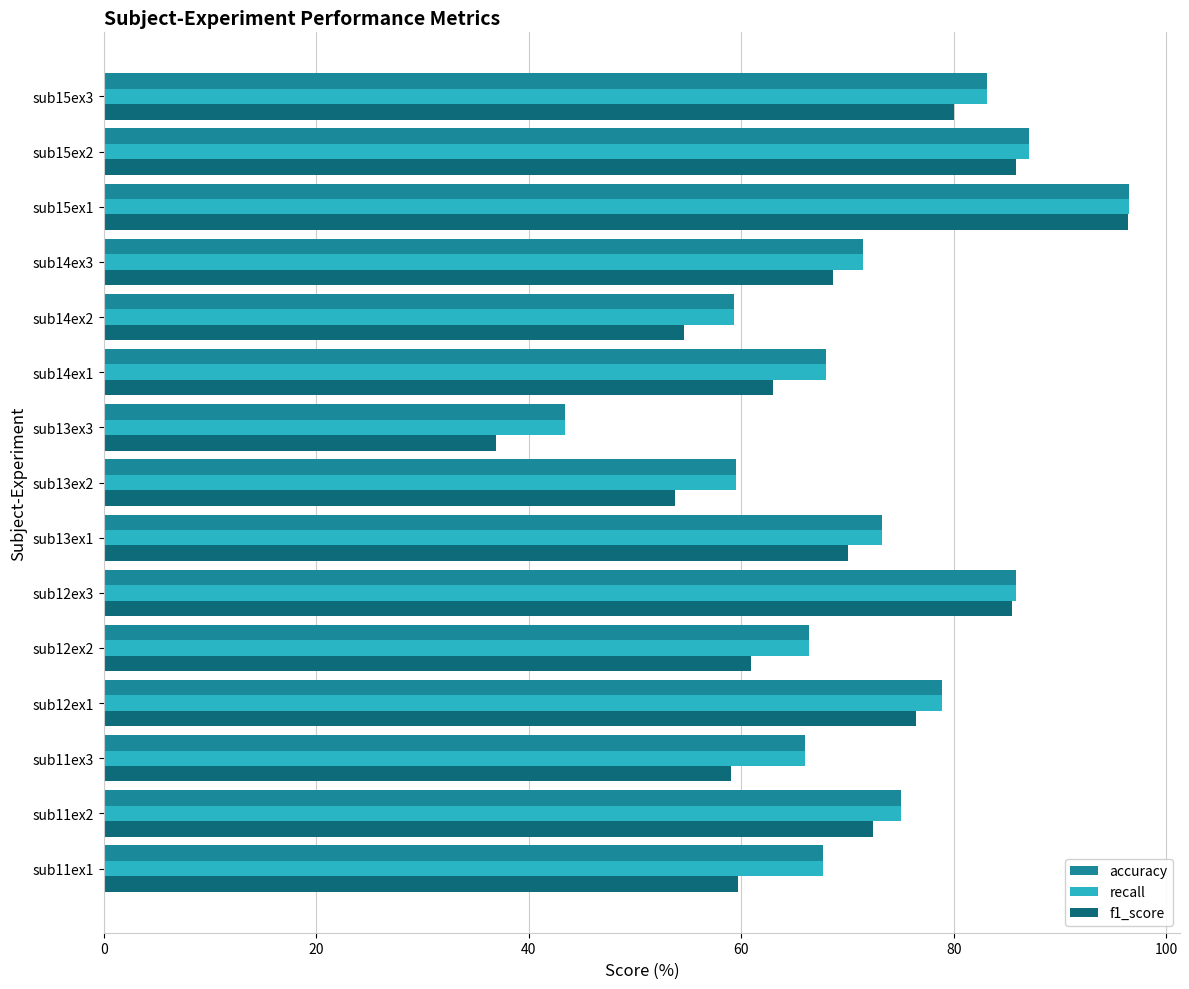

Read the recall value at sub11ex1.

67.7